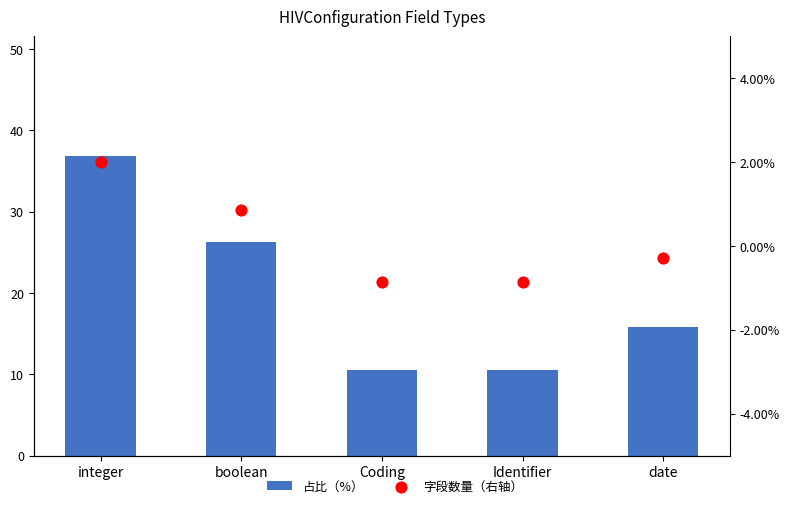

Is the value of 字段数量（右轴） at Identifier greater than the value of 占比（%） at boolean?

No